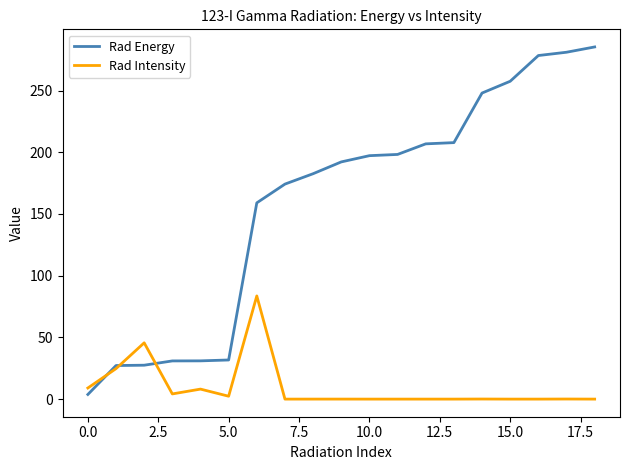

Which series has the largest total across all categories?

Rad Energy